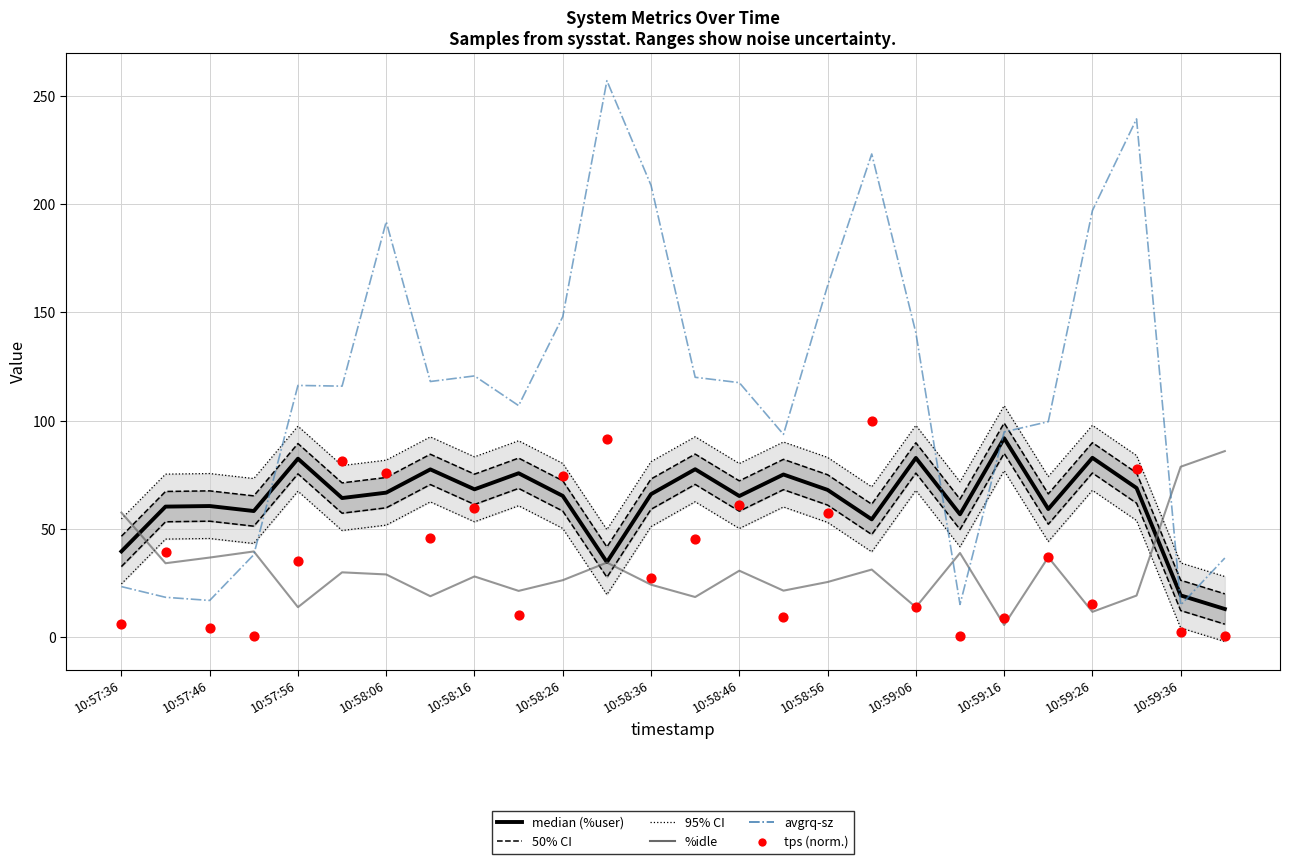

What are all the series names shown in the legend?

95% CI, 50% CI, median (%user), %idle, avgrq-sz, tps (norm.)